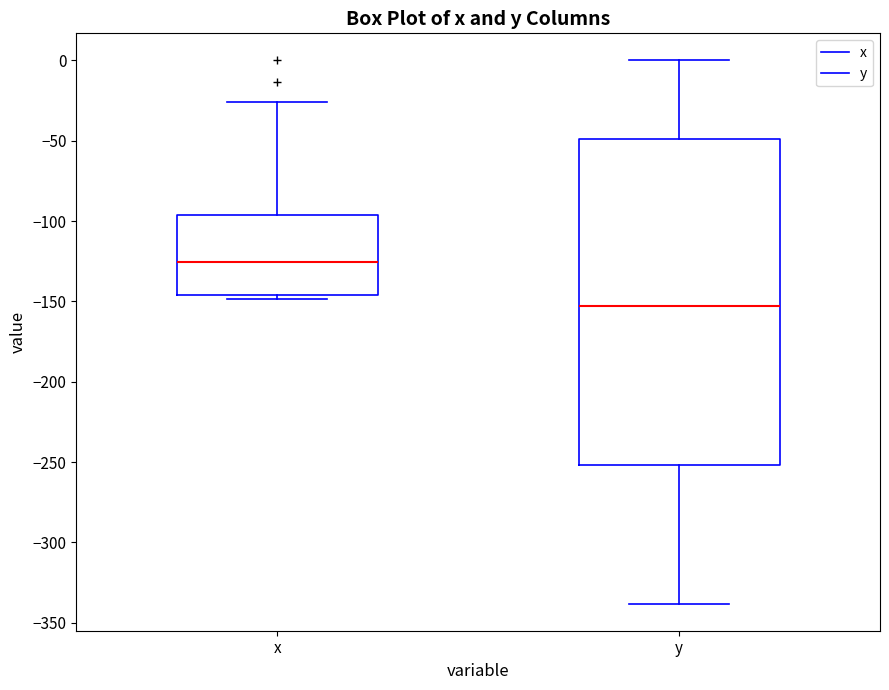

Reading left to right, read every box against the y-axis: the position of its median line, the range the box covers, and the ends of its whiskers. The values are not printed on the chart, so give them approximately, as read against the axis.

x: median -125, box -145 to -95, whiskers -150 to -25
y: median -155, box -250 to -50, whiskers -340 to 0